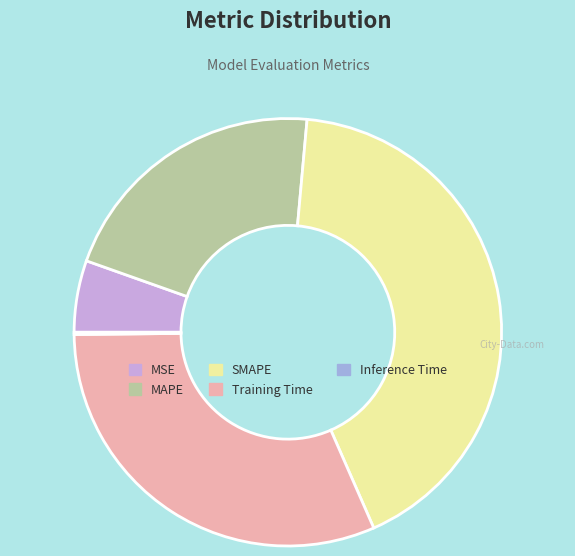

Do Training Time and SMAPE together represent more than half of the pie?

Yes